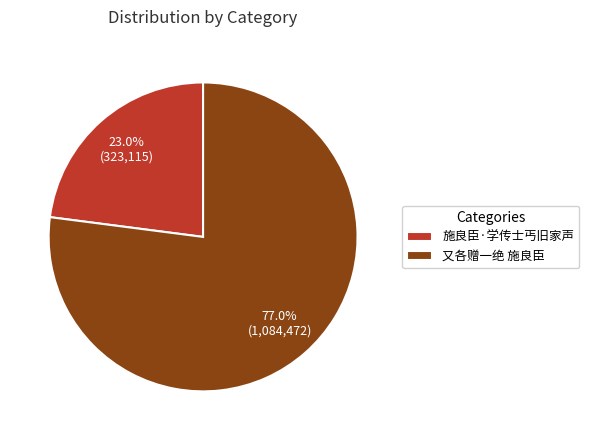

True or false: 又各赠一绝 施良臣 accounts for 77% of the total.

True